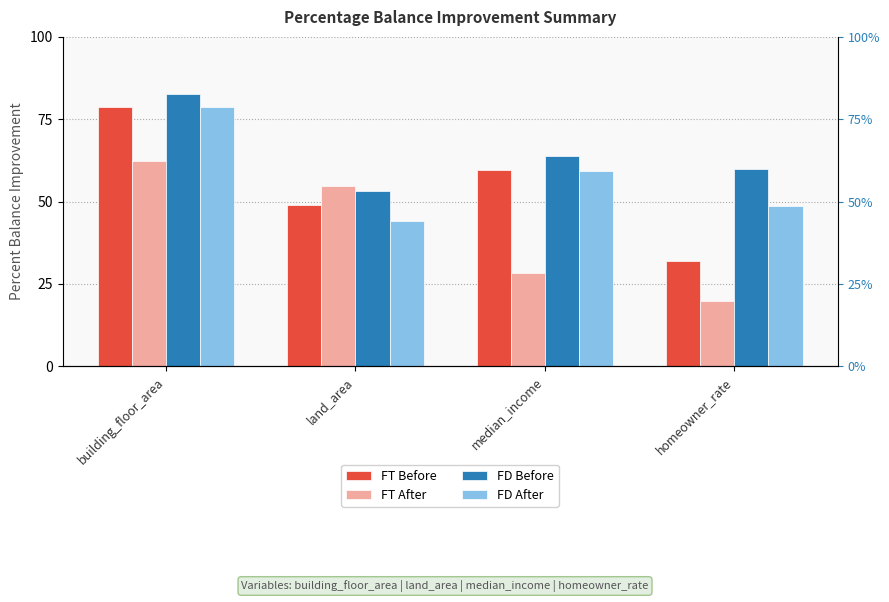

What is the difference between the highest and lowest values at land_area?

10.7